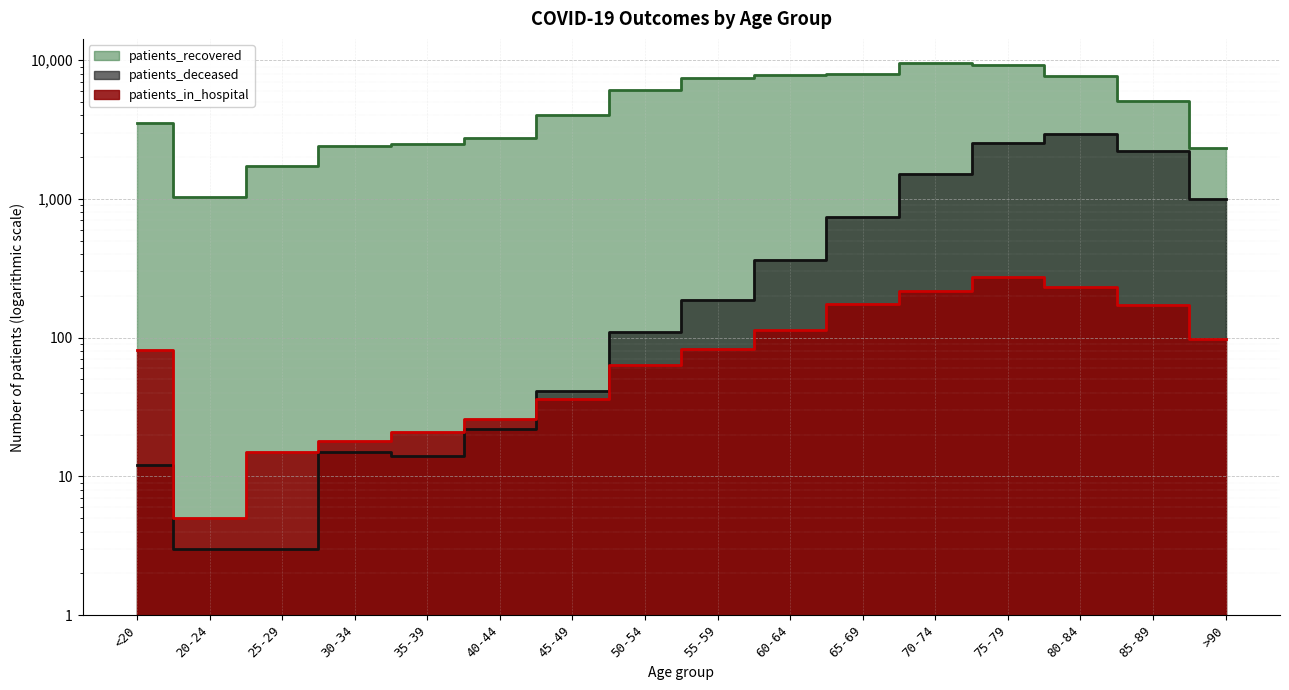

What value does the patients_recovered series have at 65-69, to the nearest 50?

8000